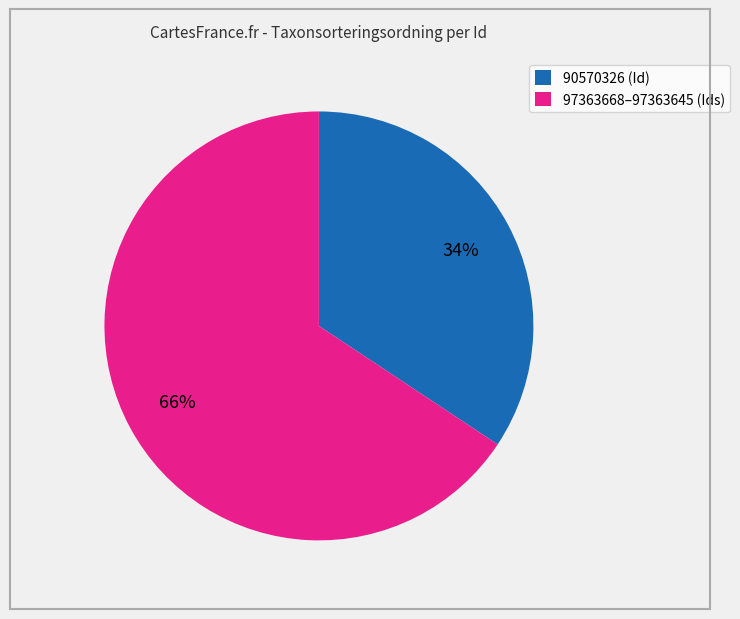

Does 97363668–97363645 (Ids) represent more than half of the total?

Yes